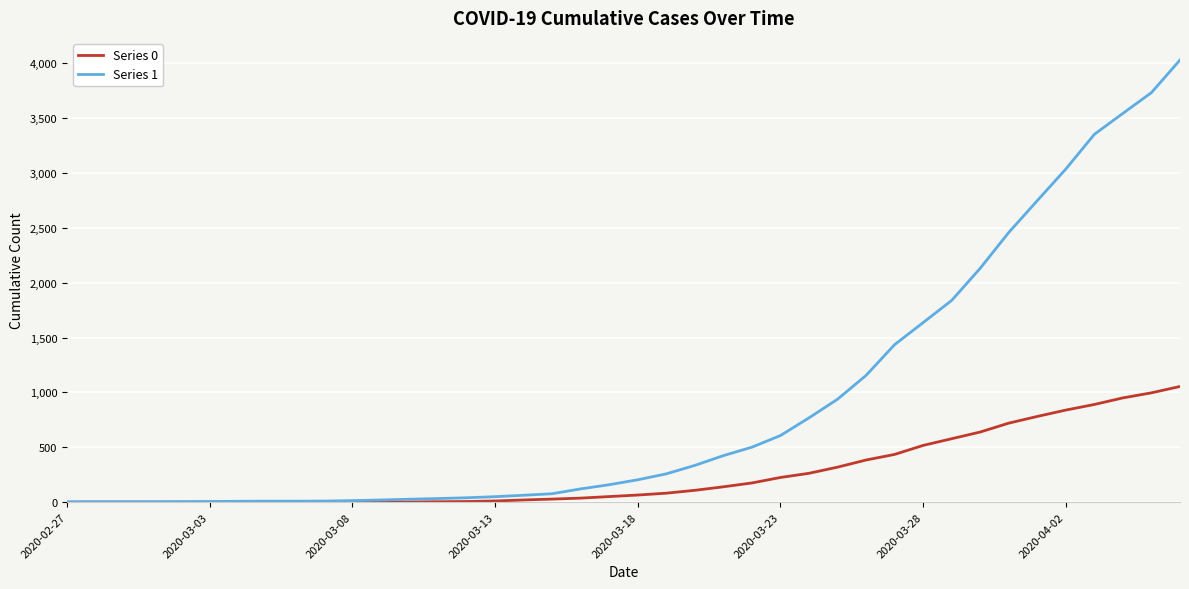

What is the greatest value displayed?

4028